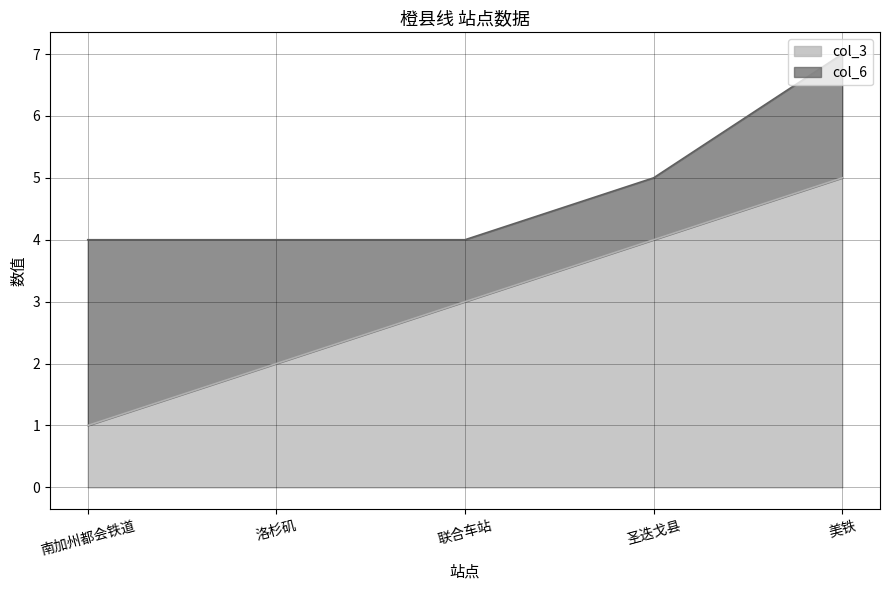

What is the label of the 4th point from the right?

洛杉矶